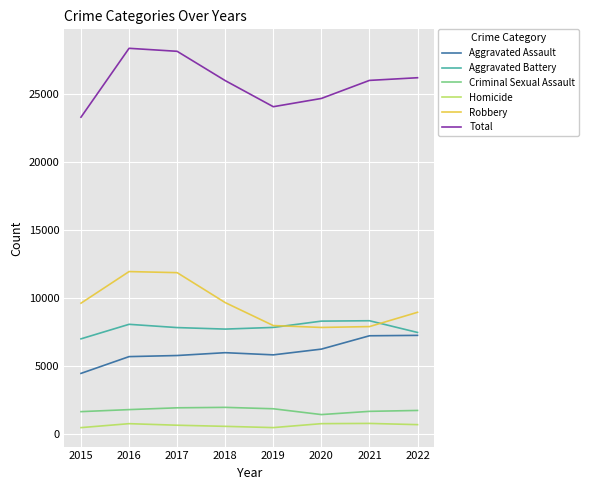

List the series in order of their peak value, lowest first.

Homicide, Criminal Sexual Assault, Aggravated Assault, Aggravated Battery, Robbery, Total